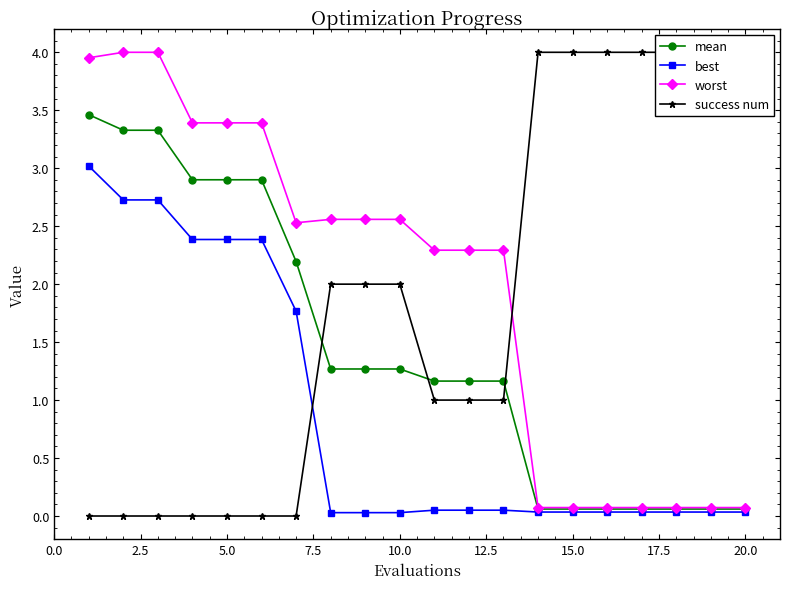

What are all the series names shown in the legend?

mean, best, worst, success num